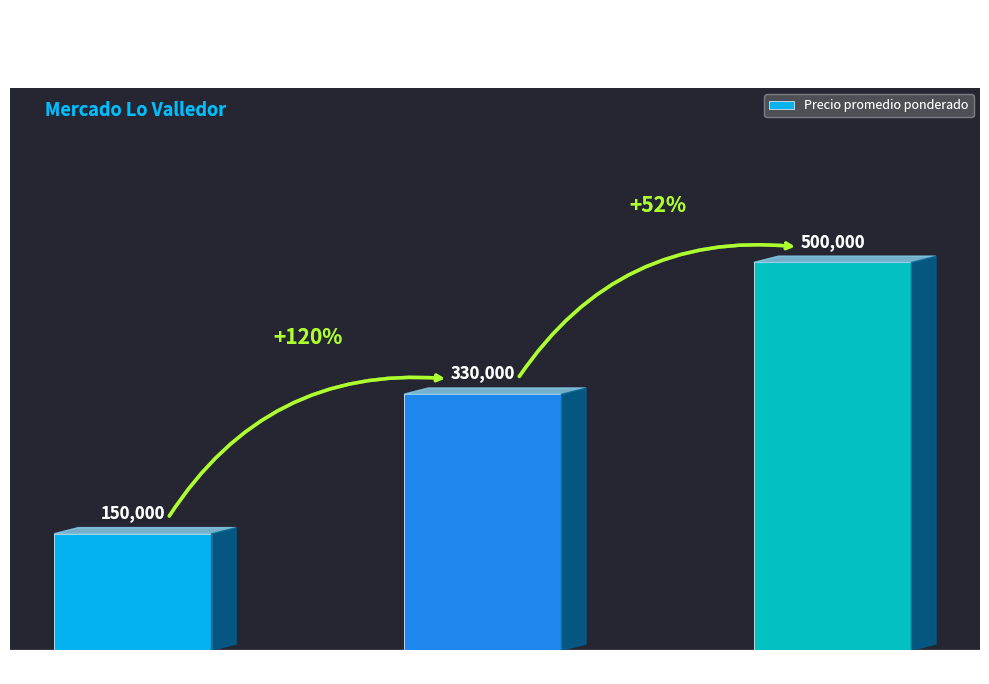

What position from the left is Especial?

3